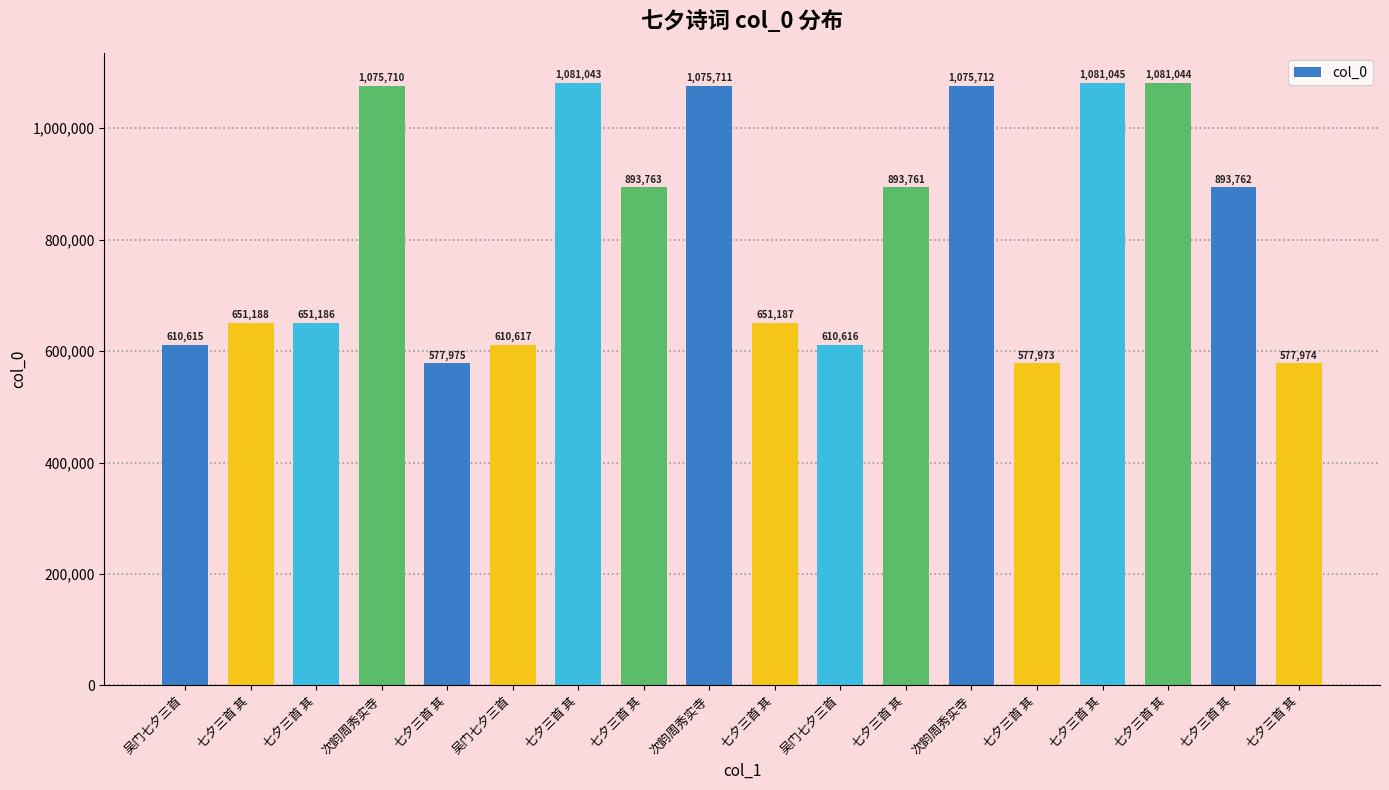

Approximately how many times larger is the value at 七夕三首 其 compared to 吴门七夕三首?

0.9